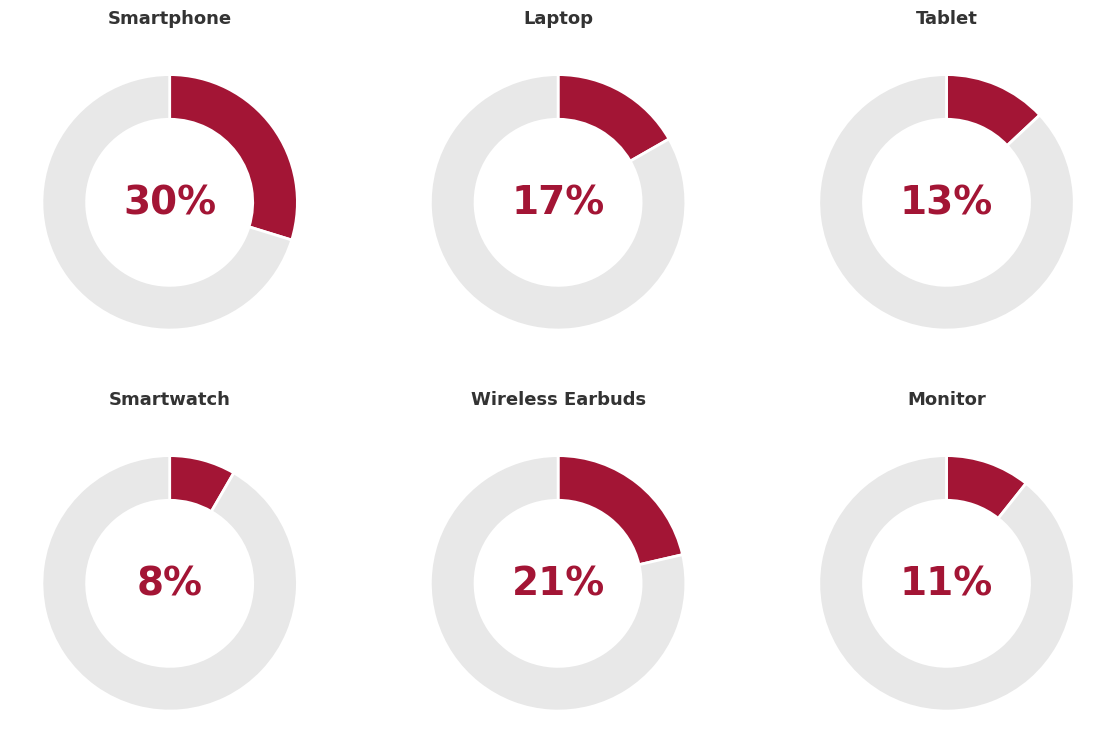

Approximately how many times larger is the value at Tablet compared to Smartphone?

0.4